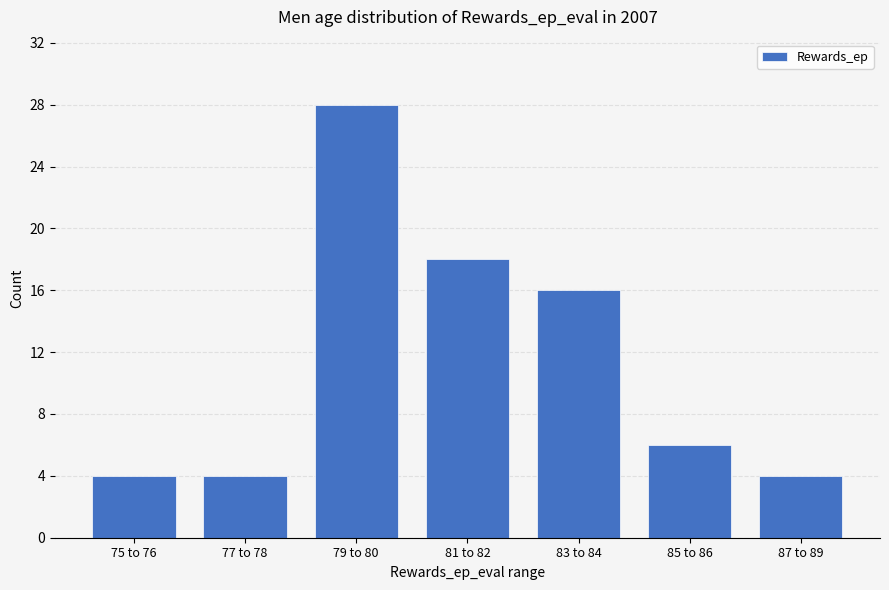

Reading right to left, extract all data points from this chart.

4	6	16	18	28	4	4